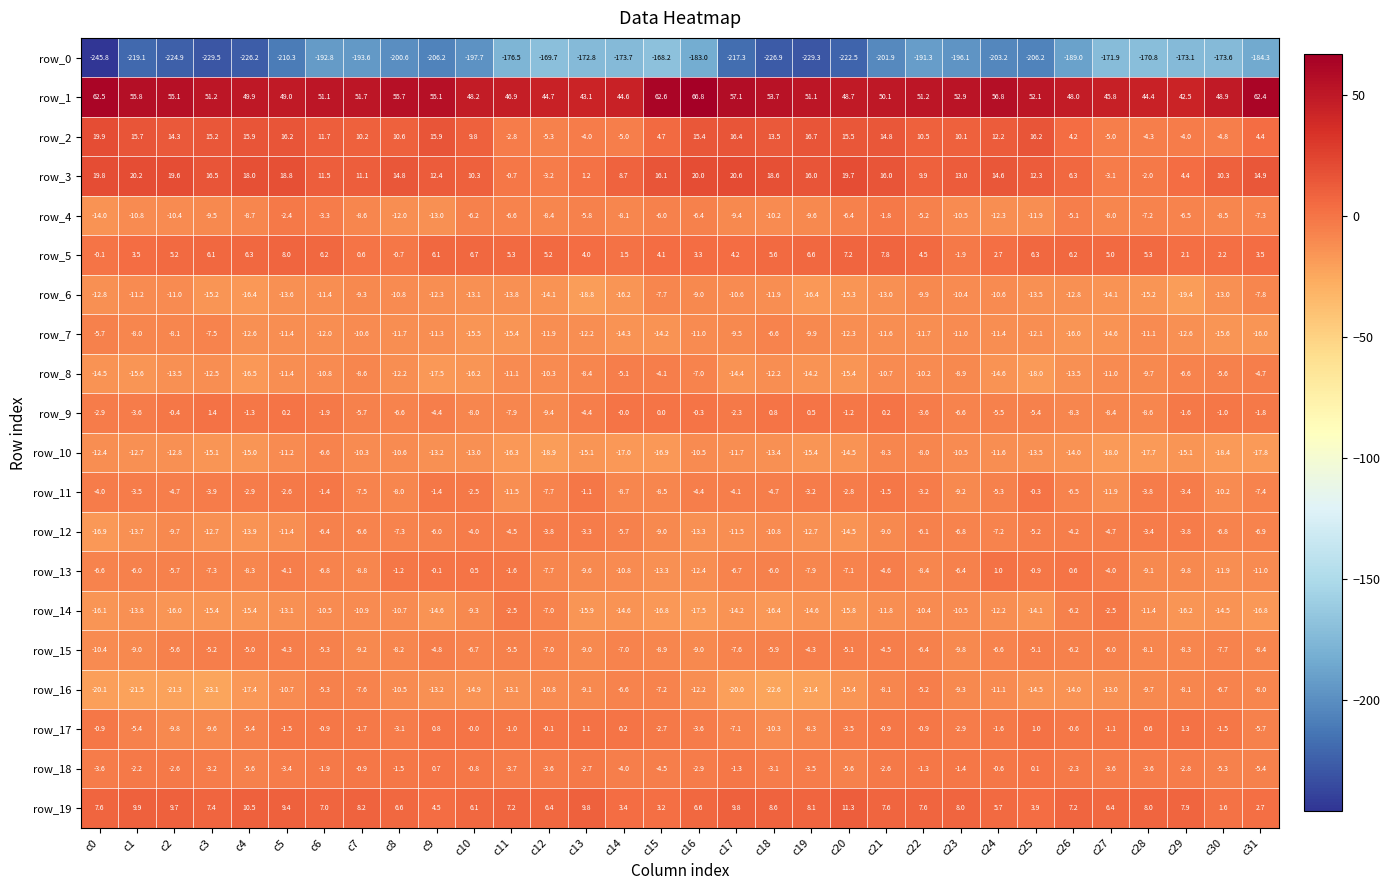

What is the maximum value shown in the chart?

66.8